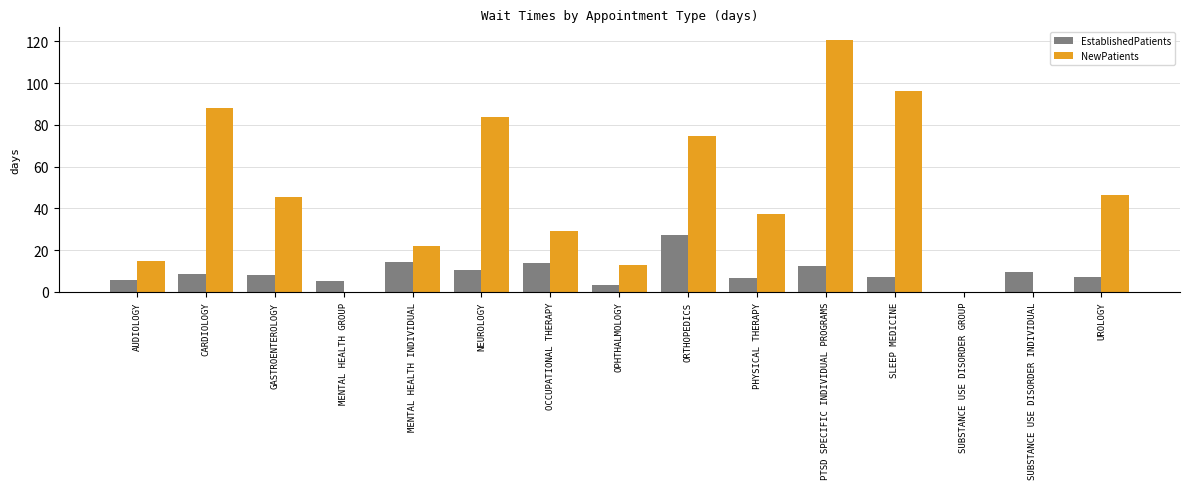

What is the average value of the NewPatients series?

44.8